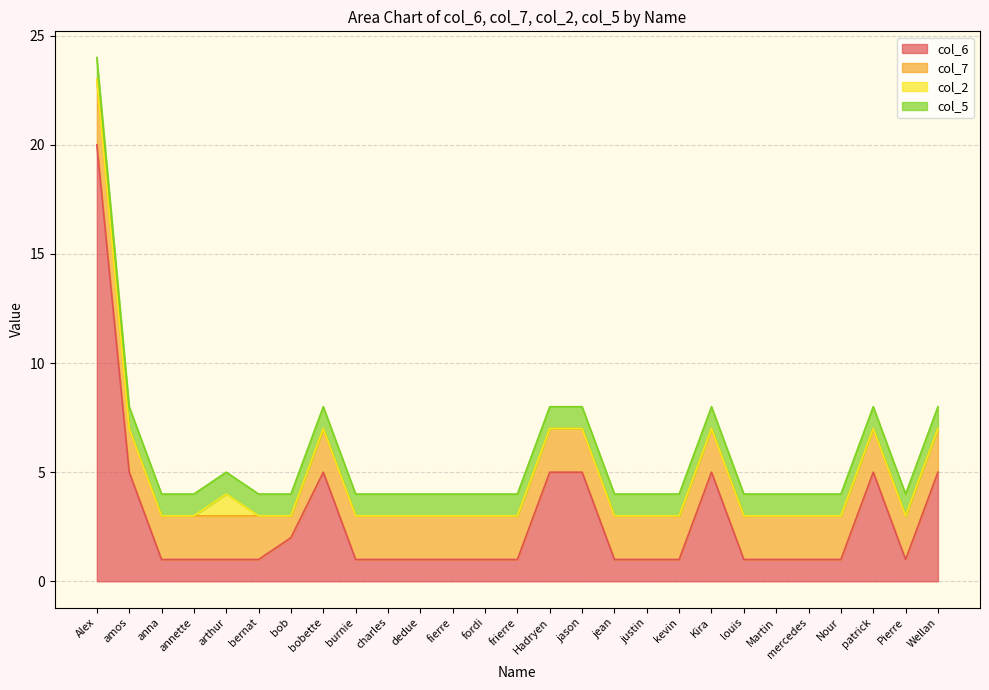

What is the total value across all series at Kira?

8